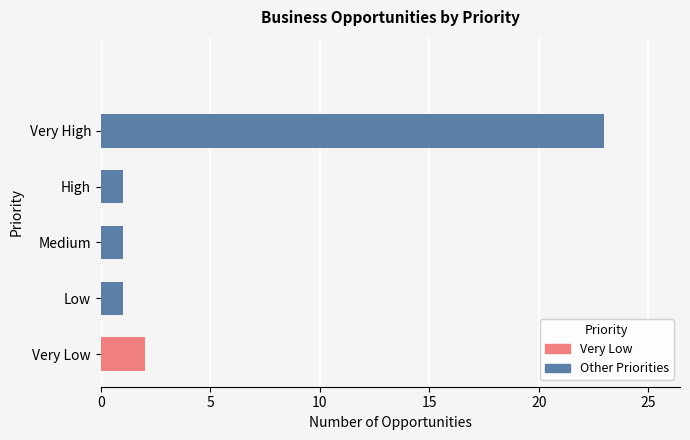

How many bars are there in total?

5